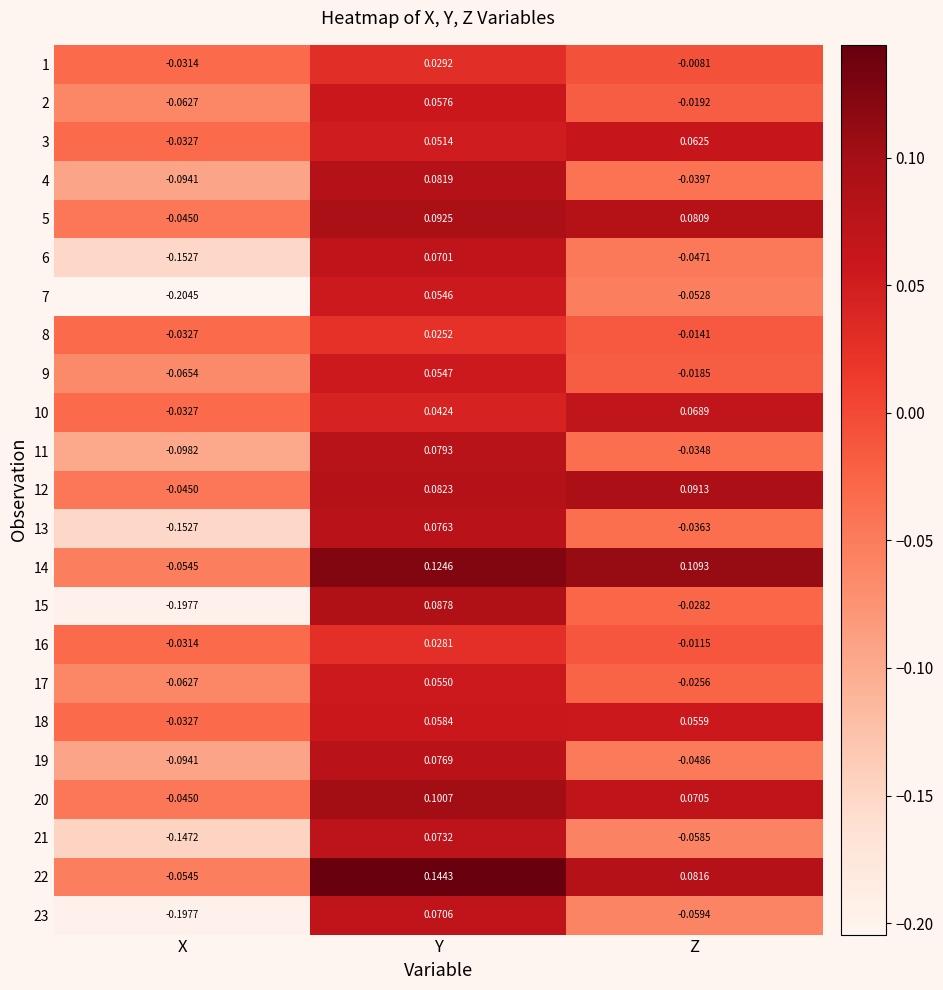

List the labels in order of 16 value, smallest first.

X, Z, Y